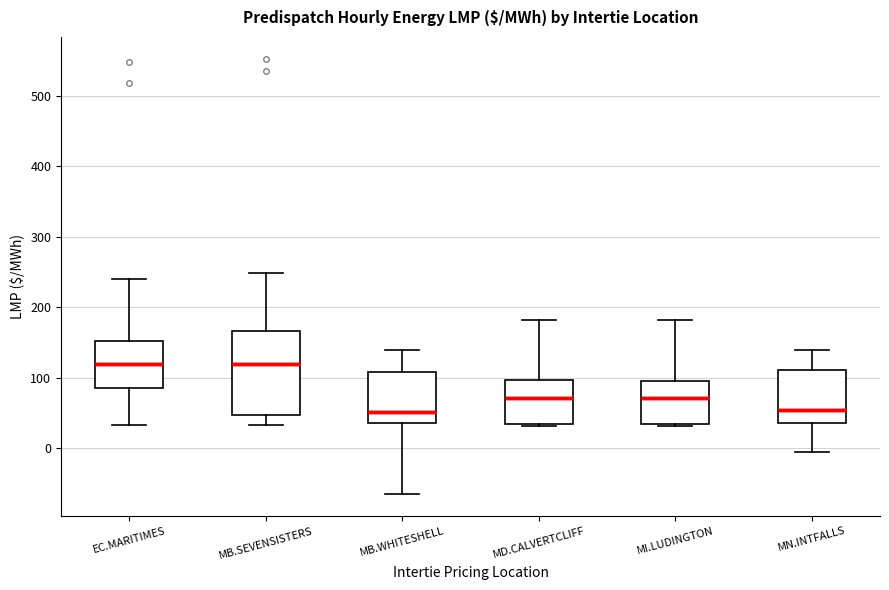

Where is the upper edge of the box for MB.SEVENSISTERS on the y-axis? The values are not printed on the chart, so give them approximately, as read against the axis.

170